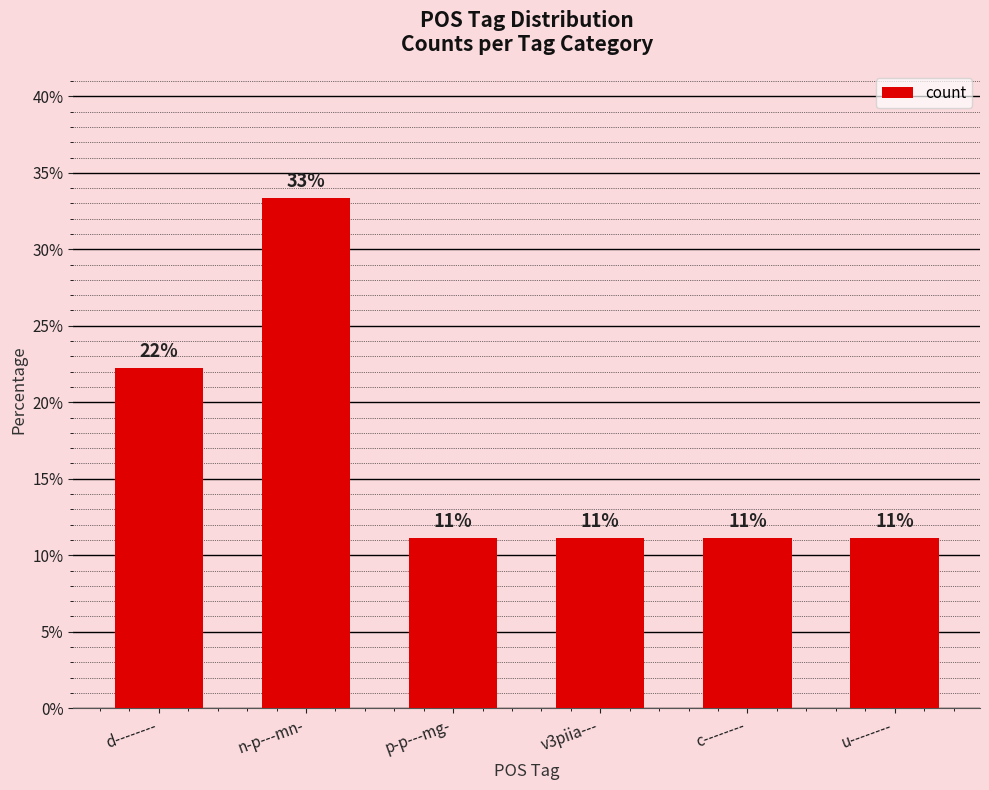

Reading left to right, extract all data points from this chart.

d--------=22.2	n-p---mn-=33.3	p-p---mg-=11.1	v3piia---=11.1	c--------=11.1	u--------=11.1